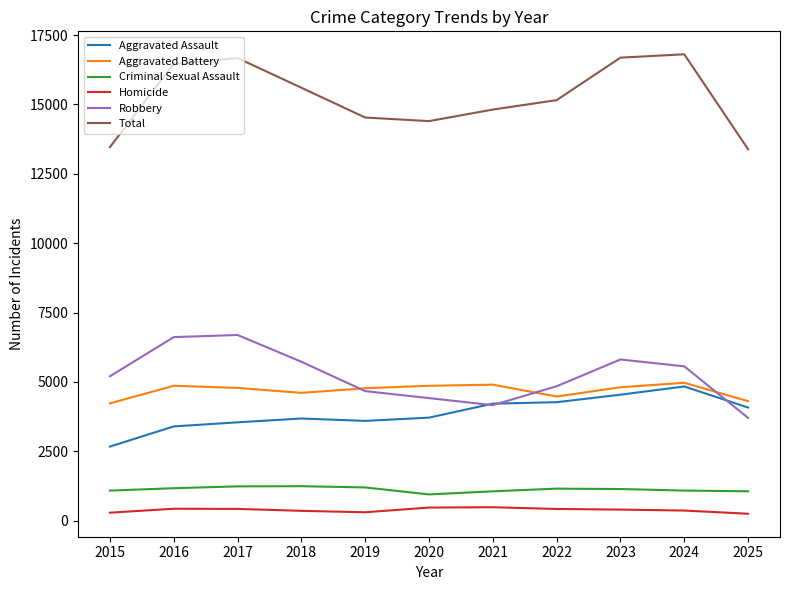

What is the greatest value displayed?

16807